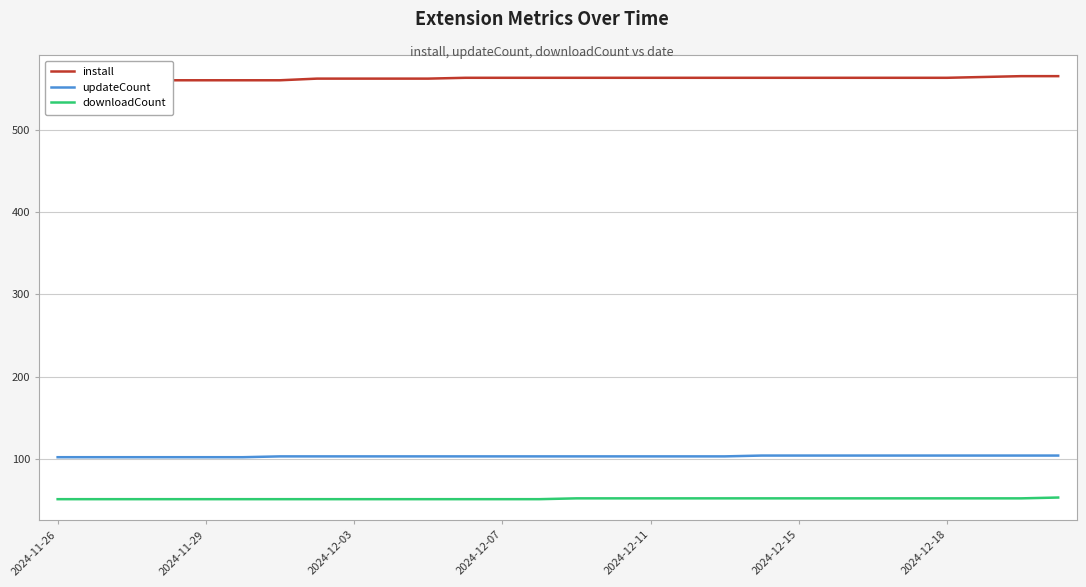

Reading left to right, what are all the values shown in this chart?

install: 558	560	560	560	560	560	560	562	562	562	562	563	563	563	563	563	563	563	563	563	563	563	563	563	563	564	565	565
updateCount: 102	102	102	102	102	102	103	103	103	103	103	103	103	103	103	103	103	103	103	104	104	104	104	104	104	104	104	104
downloadCount: 51	51	51	51	51	51	51	51	51	51	51	51	51	51	52	52	52	52	52	52	52	52	52	52	52	52	52	53